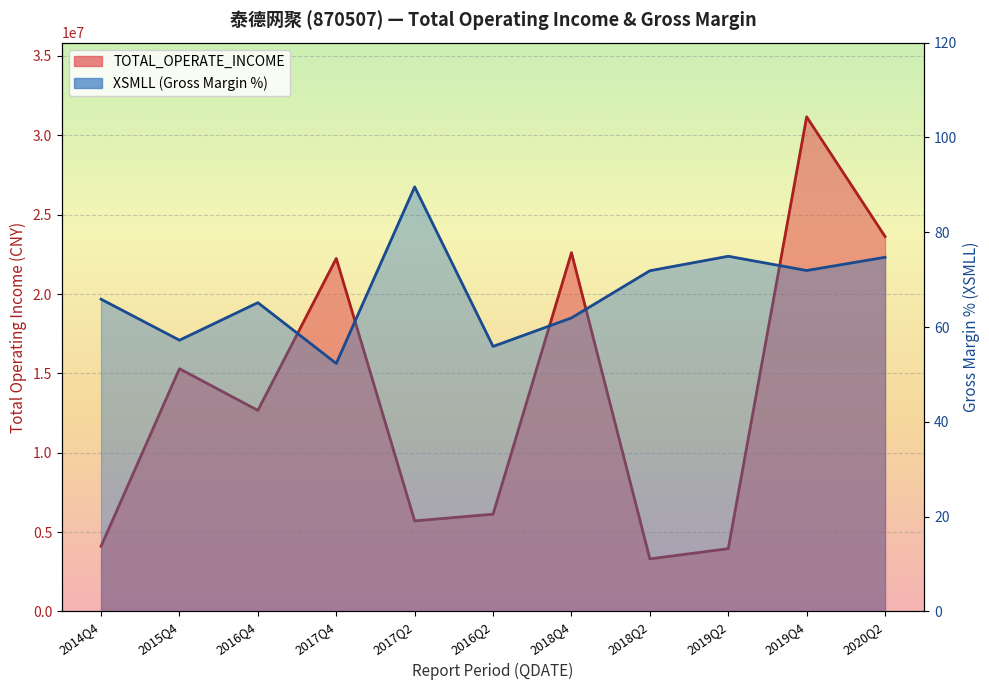

In XSMLL, how many points are higher than both neighbors (excluding endpoints)?

3